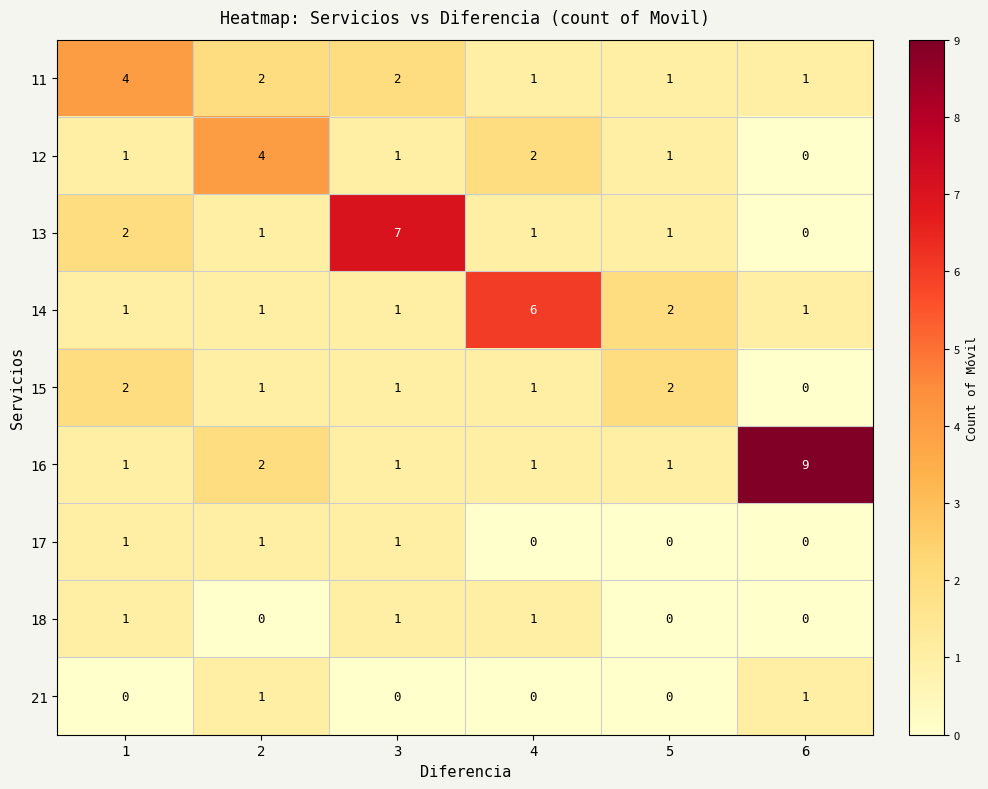

Count the number of data series in this chart.

9